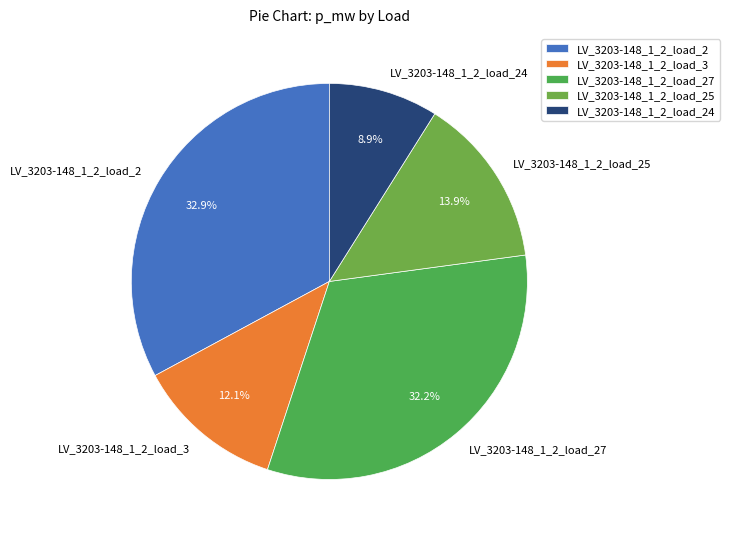

Which has a higher value, LV_3203-148_1_2_load_25 or LV_3203-148_1_2_load_24?

LV_3203-148_1_2_load_25